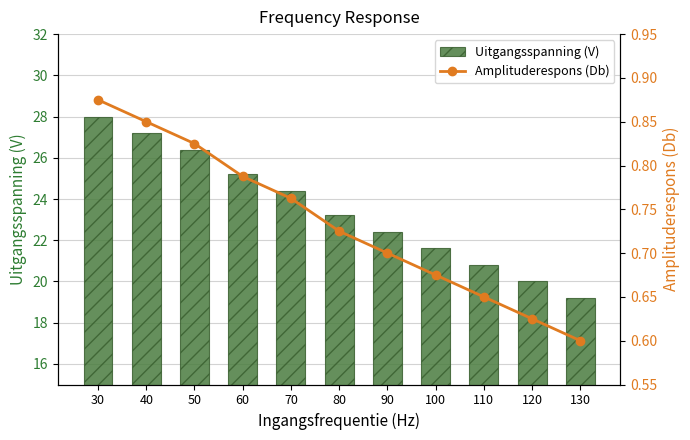

Reading left to right, list all the values displayed in this chart.

Uitgangsspanning (V): 28.0	27.2	26.4	25.2	24.4	23.2	22.4	21.6	20.8	20.0	19.2
Amplituderespons (Db): 0.9	0.8	0.8	0.8	0.8	0.7	0.7	0.7	0.7	0.6	0.6